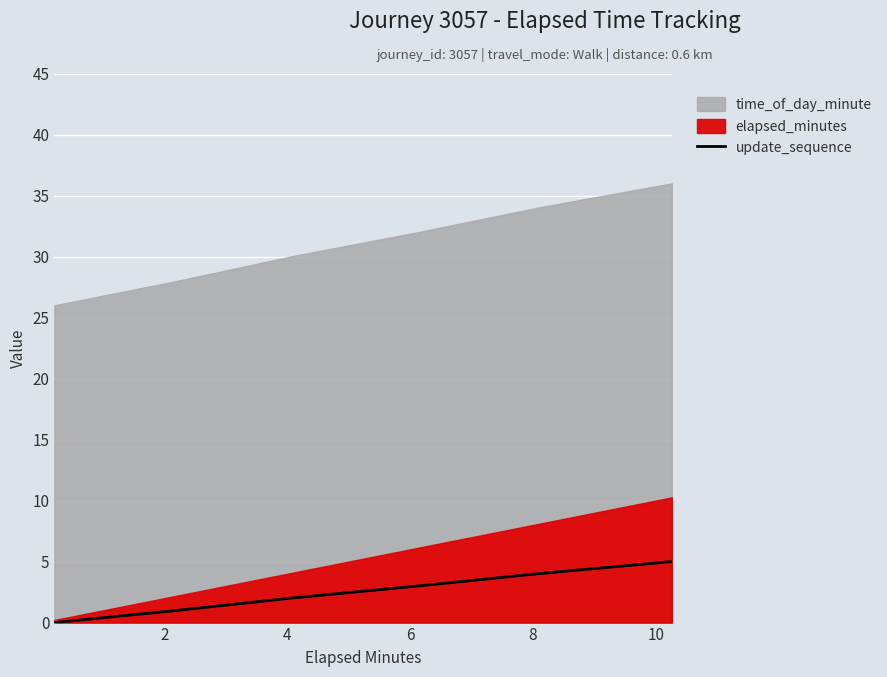

What is the value of the 2nd point from the left?

1